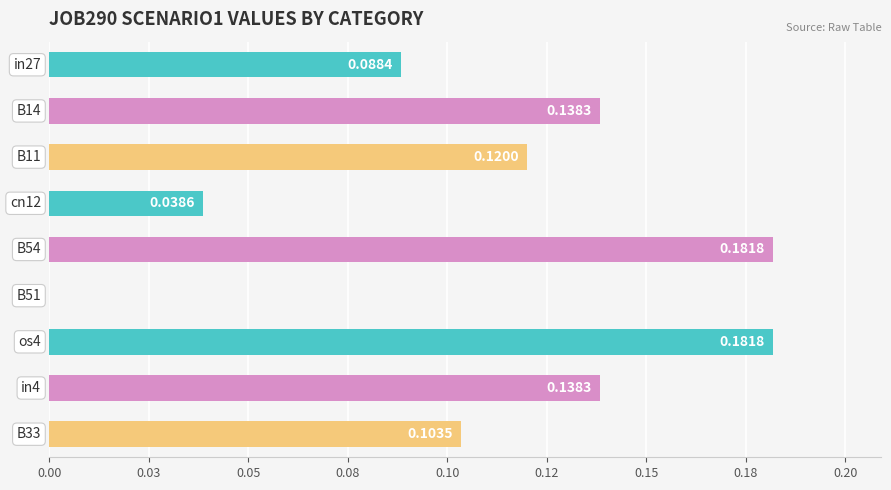

Are the bars horizontal?

Yes